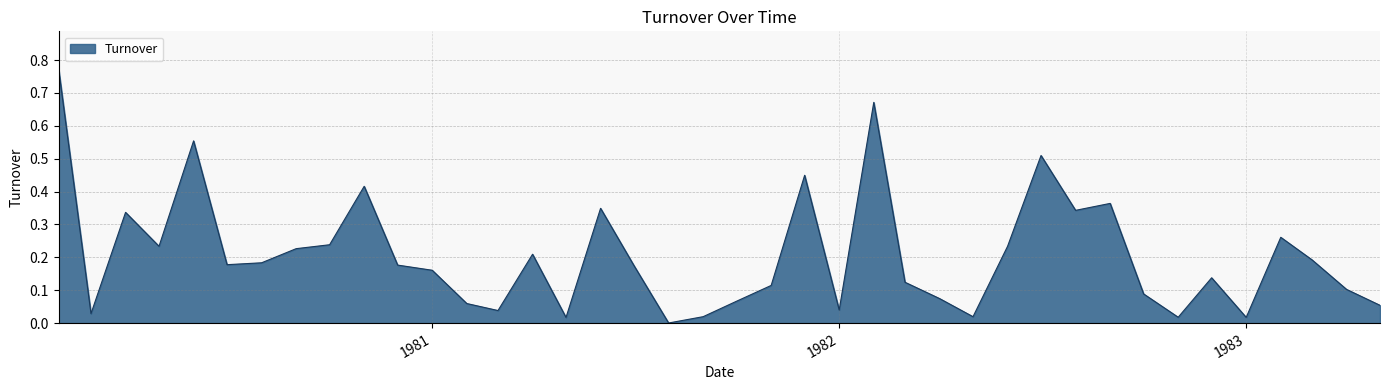

How many lines are shown in the chart?

1